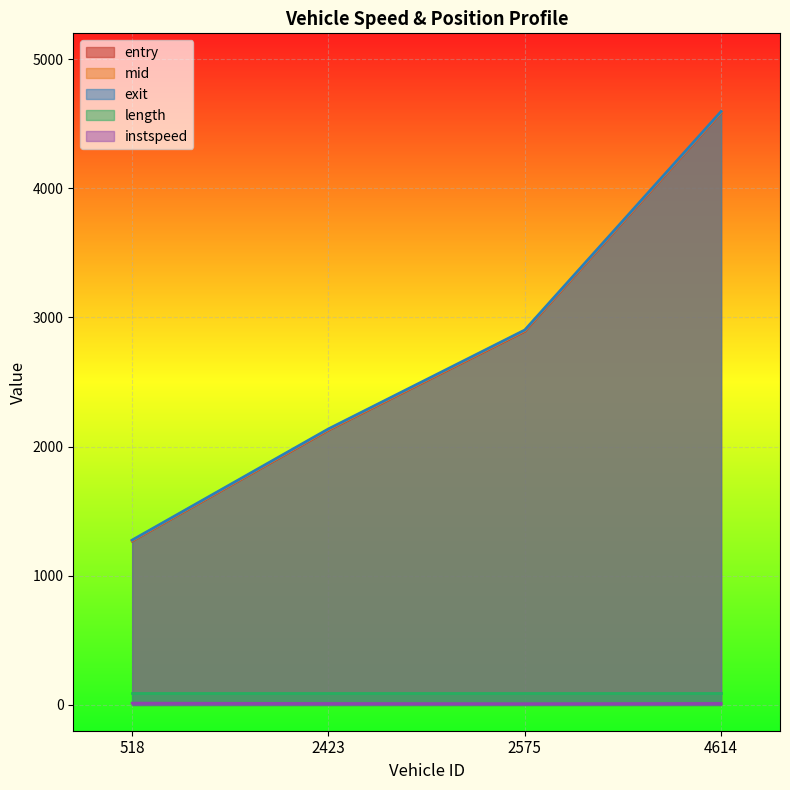

Does the chart display data point markers on the line(s)?

No